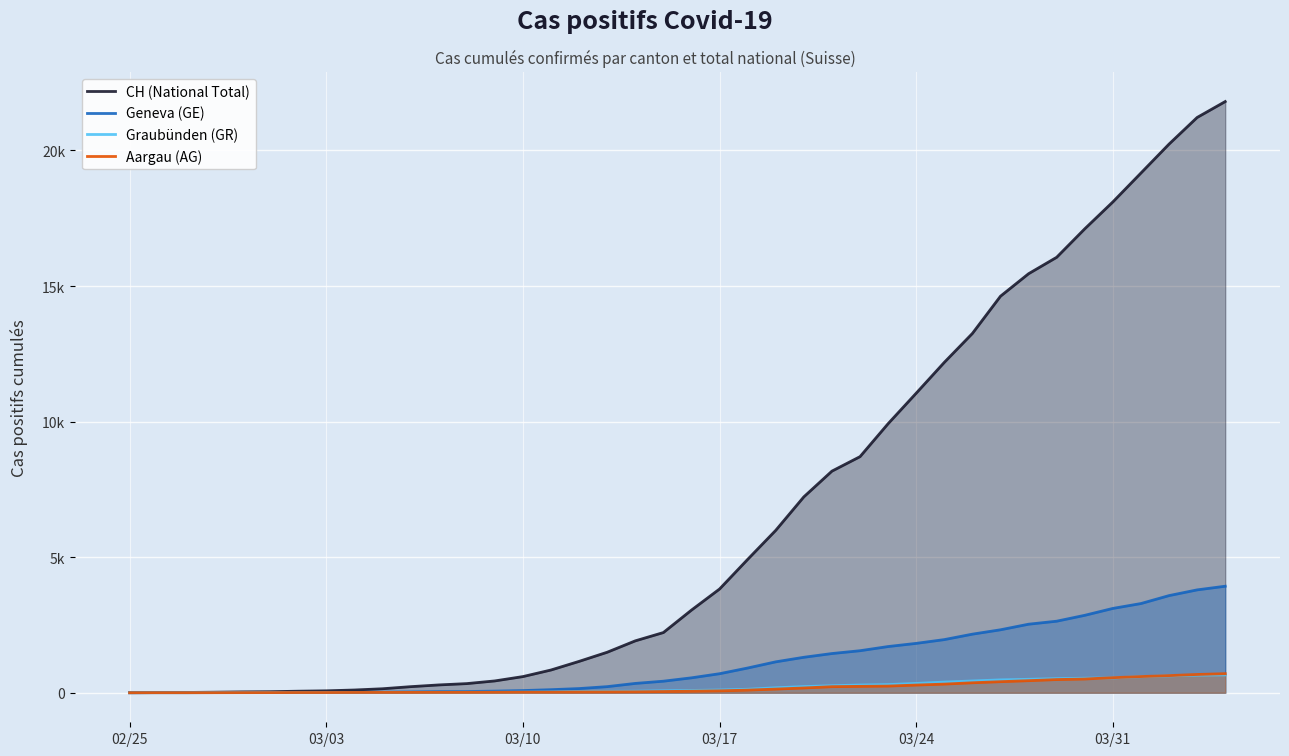

What are all the series names shown in the legend?

CH (National Total), Geneva (GE), Graubünden (GR), Aargau (AG)